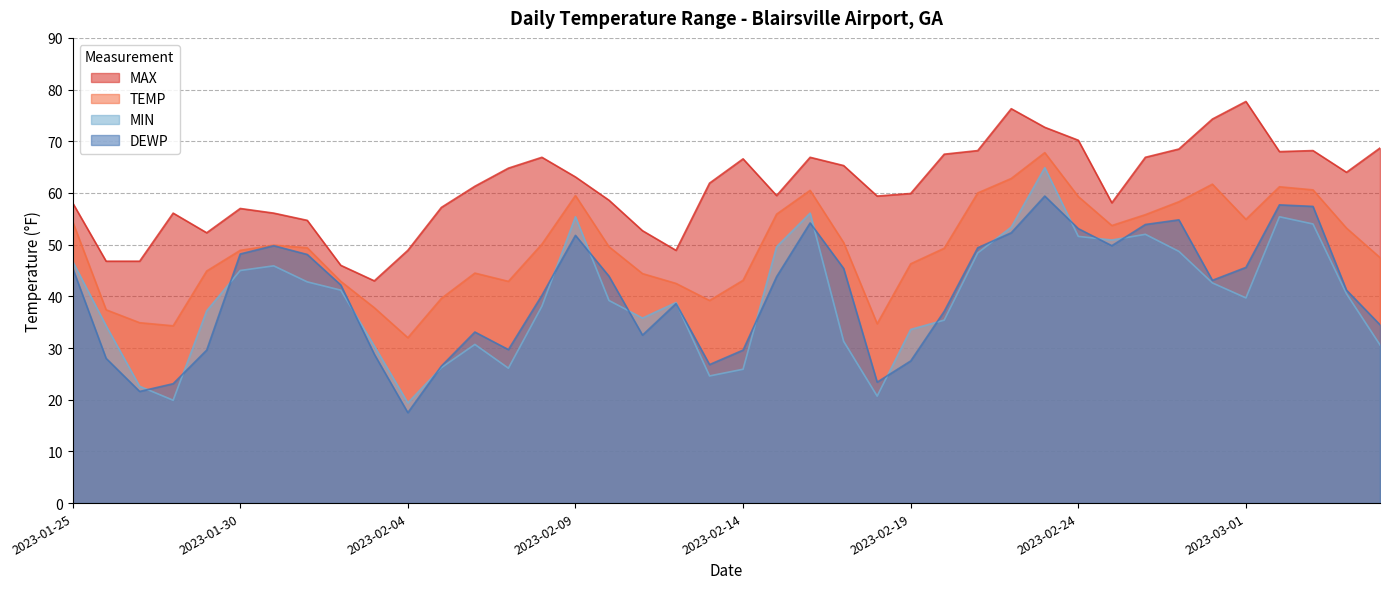

How many interior local peaks does the MAX series have?

8